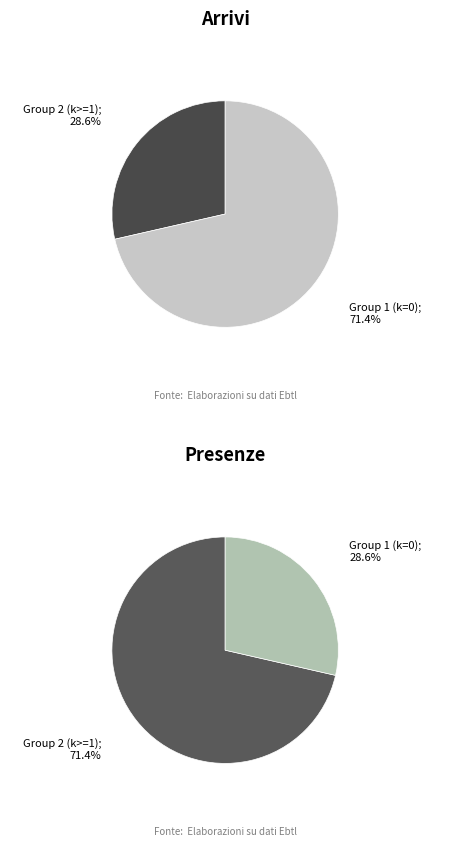

To the nearest percent, what percentage of the pie is 2?

29%